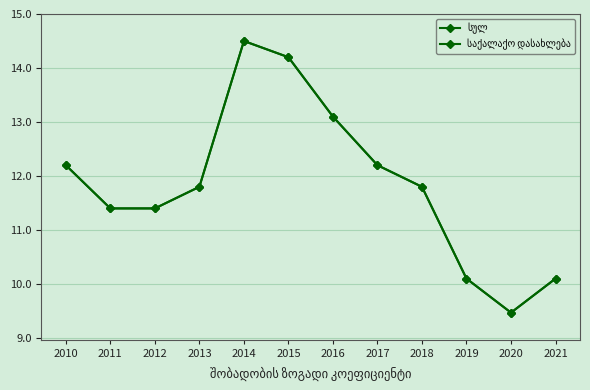

What is the difference between the second highest and second lowest values in the საქალაქო დასახლება series?

4.1